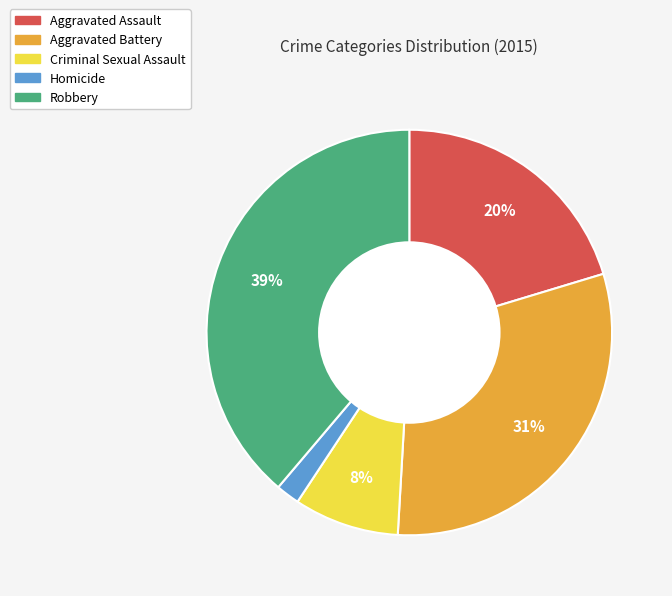

To the nearest percent, what percentage of the pie is Aggravated Battery?

31%